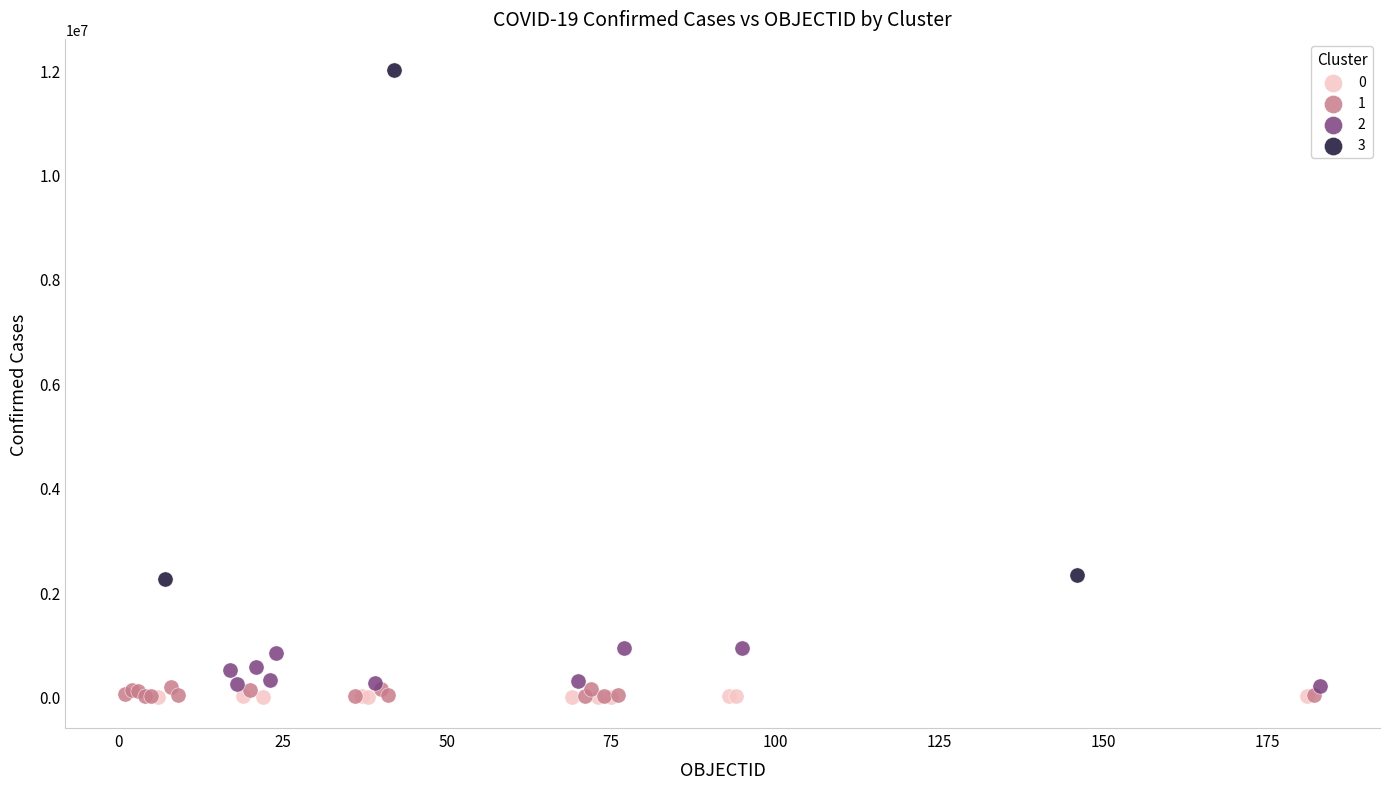

Which series has the widest spread of Y values?

3